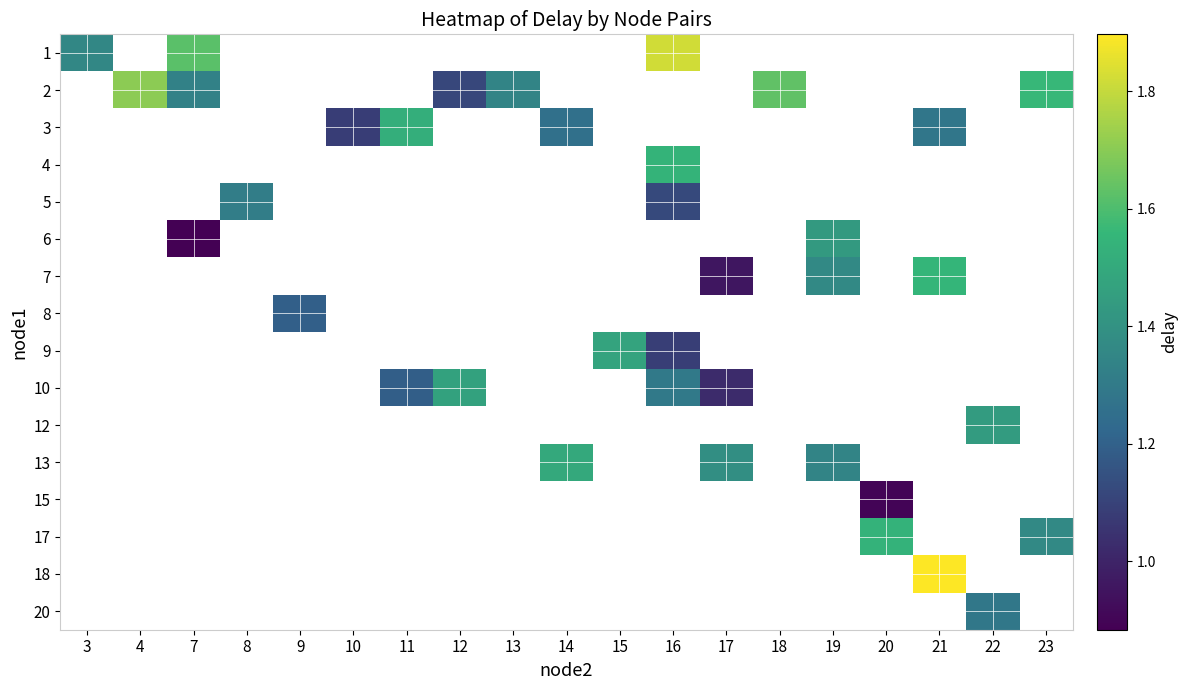

At how many categories does at least one series exceed 0?

19